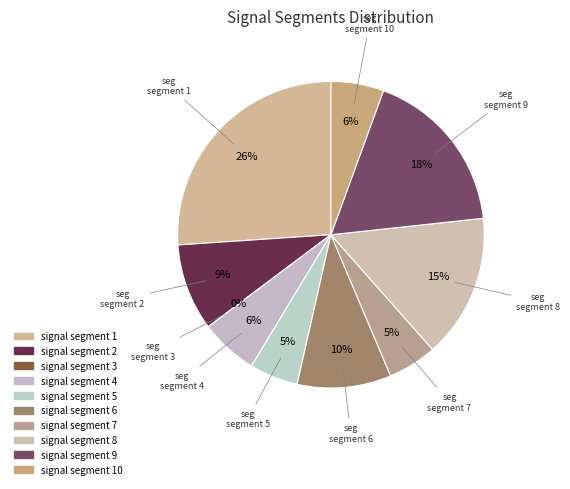

What percentage do signal segment 8 and signal segment 10 together represent?

20.7%